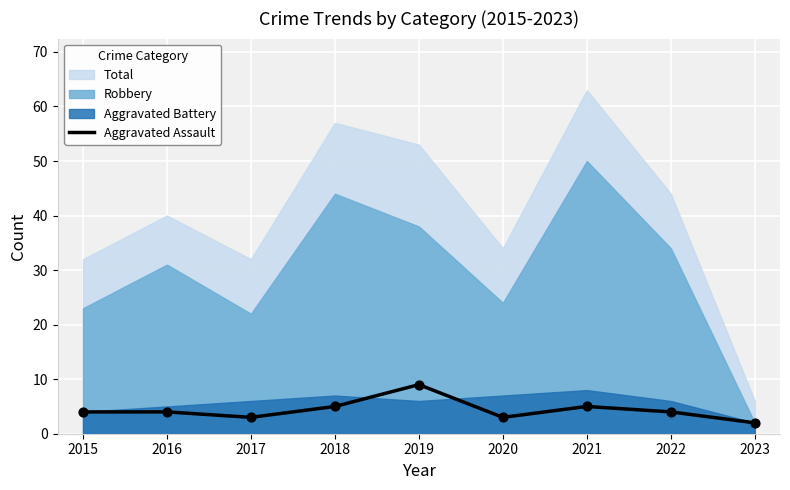

At which label does Aggravated Assault reach its peak?

2019